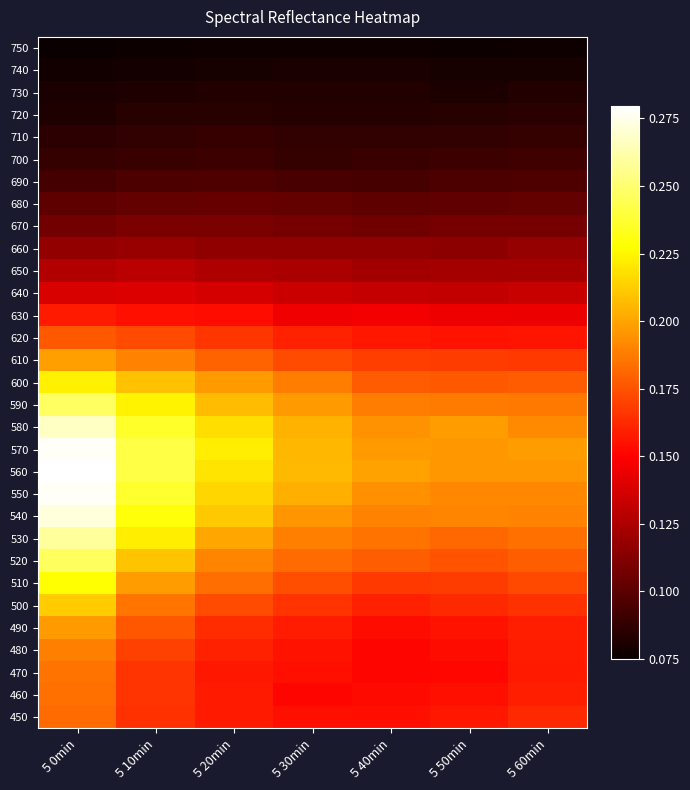

Which category has the lowest value across all series?

5 0min